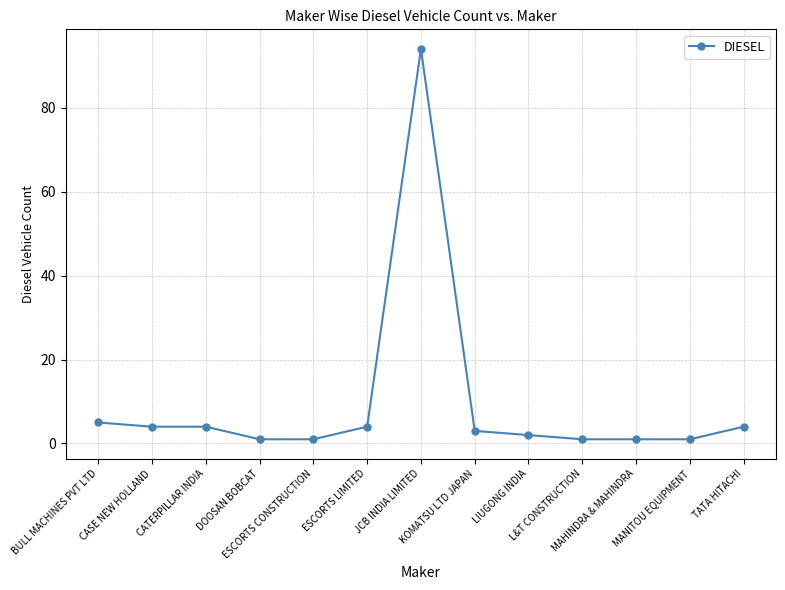

Reading right to left, what are all the values shown in this chart?

TATA HITACHI=4	MANITOU EQUIPMENT=1	MAHINDRA & MAHINDRA=1	L&T CONSTRUCTION=1	LIUGONG INDIA=2	KOMATSU LTD JAPAN=3	JCB INDIA LIMITED=94	ESCORTS LIMITED=4	ESCORTS CONSTRUCTION=1	DOOSAN BOBCAT=1	CATERPILLAR INDIA=4	CASE NEW HOLLAND=4	BULL MACHINES PVT LTD=5